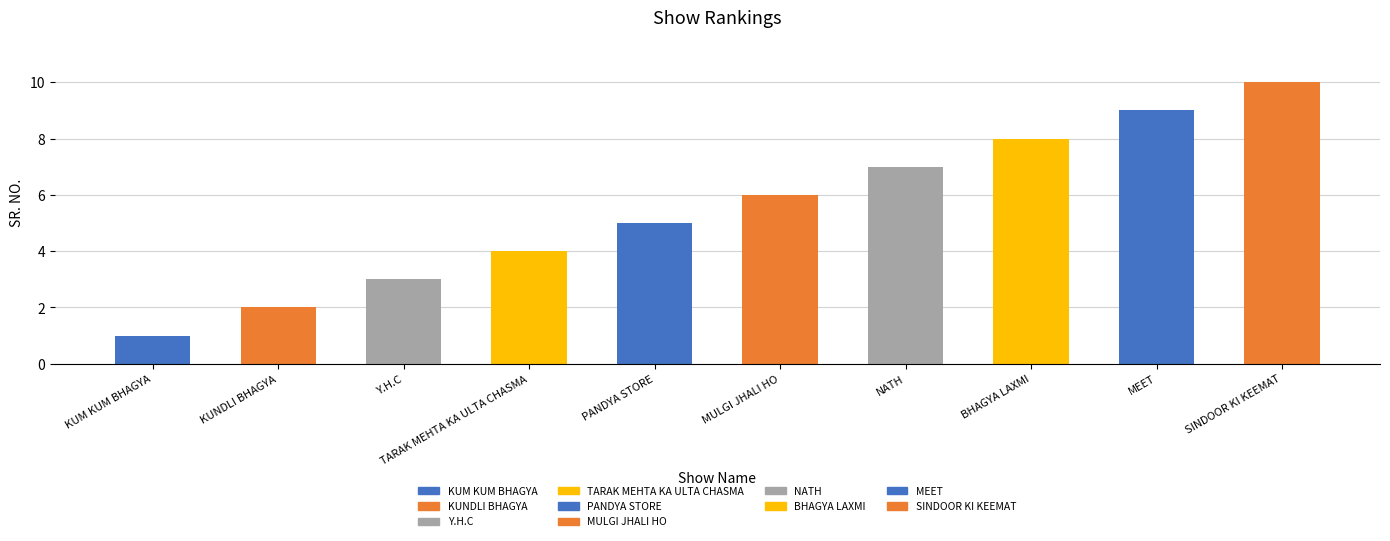

What is the label of the 8th bar from the right?

Y.H.C